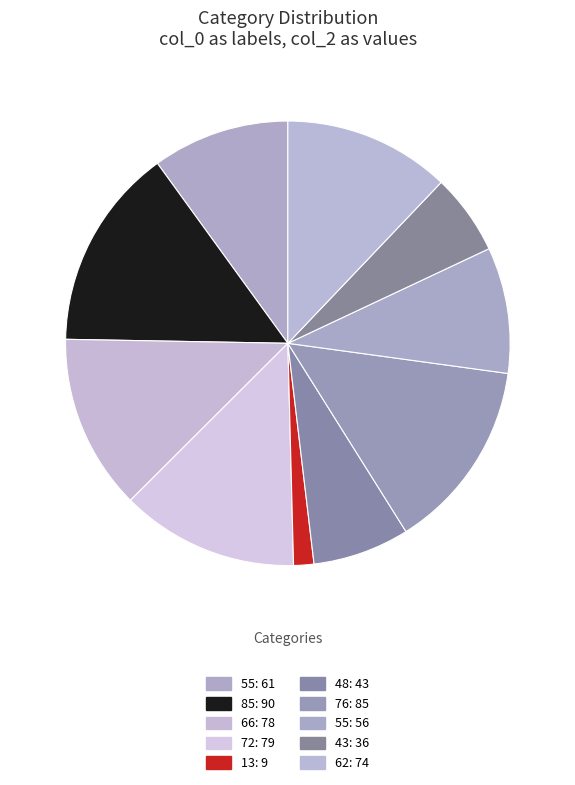

Which category has the biggest portion of the pie?

85: 90